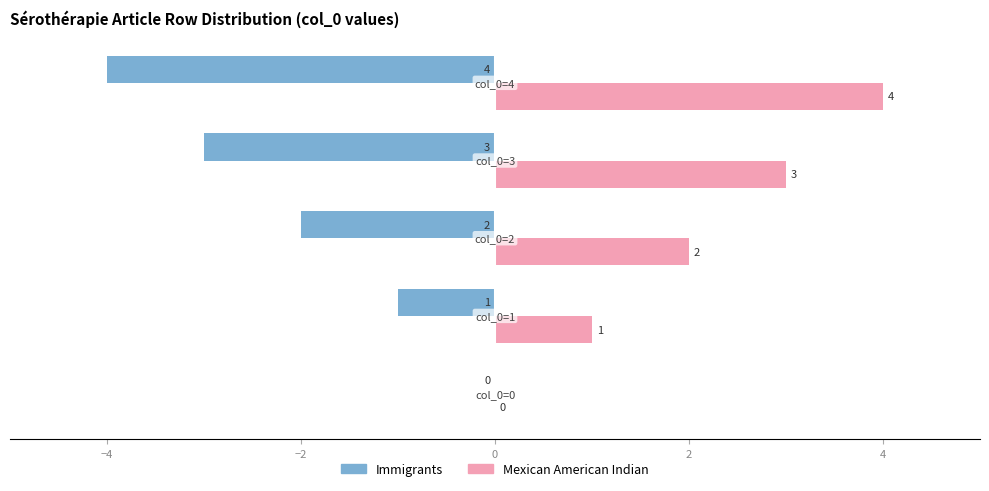

What is the greatest value displayed?

4